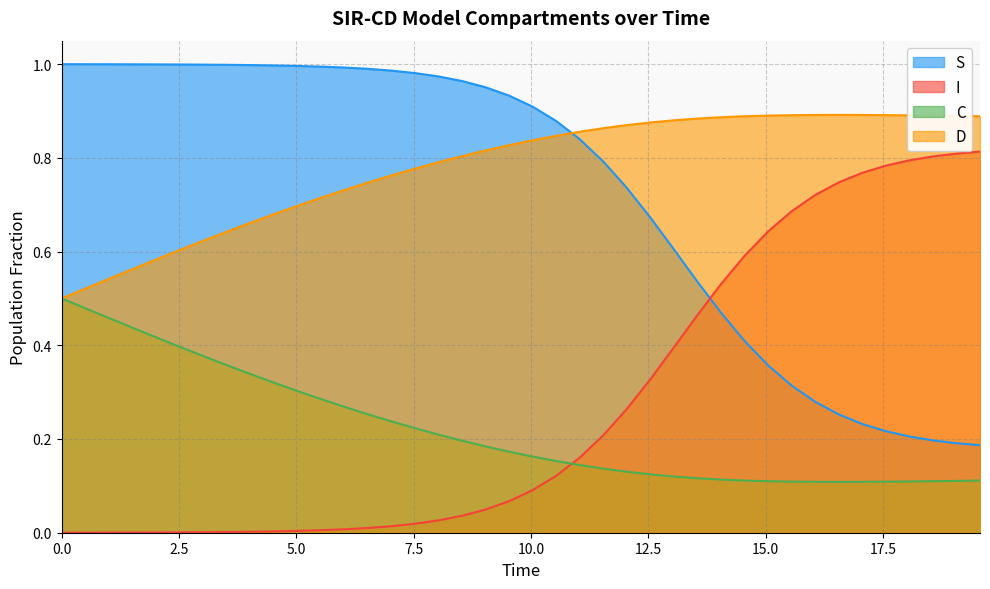

Does the chart have visible grid lines?

Yes